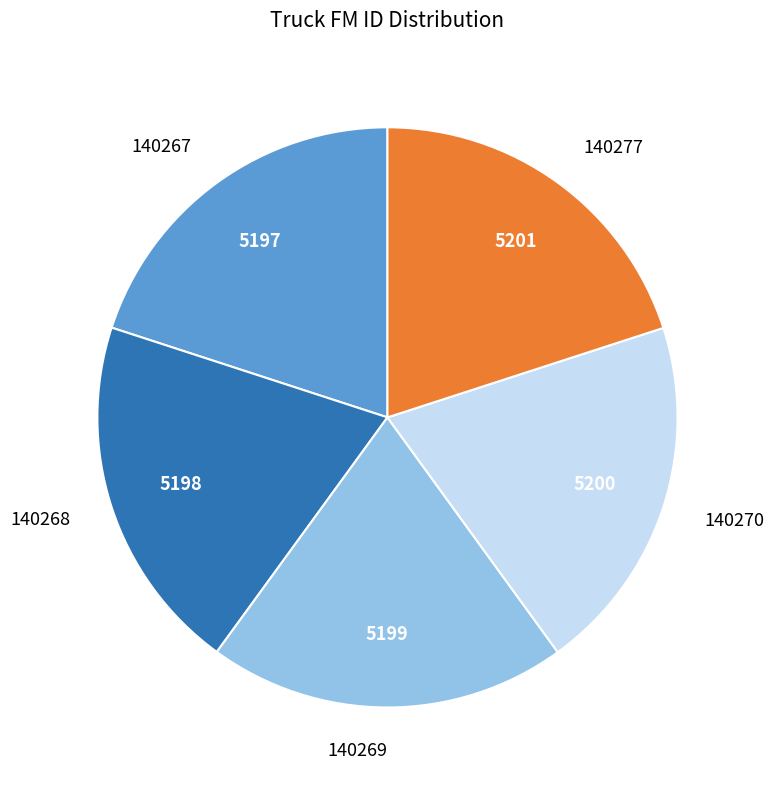

Is it true that 140267 is 7% of the pie?

False